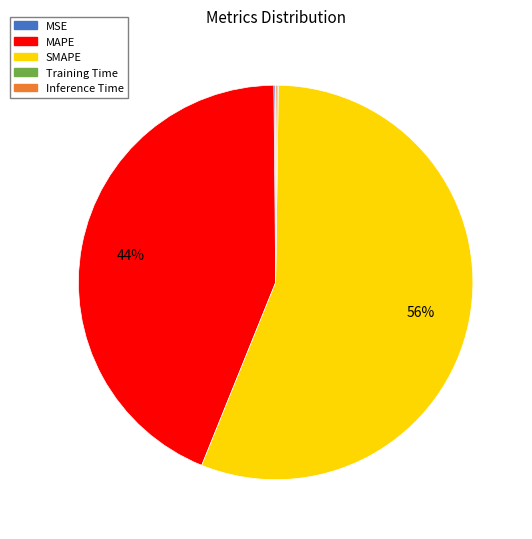

Which slice represents more than half of the pie?

SMAPE